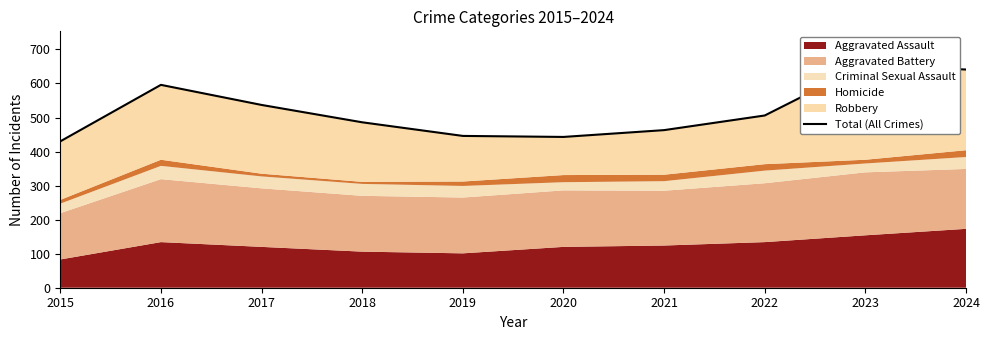

Reading left to right, transcribe all the data shown in this chart.

430	596	537	486	446	443	463	506	655	641